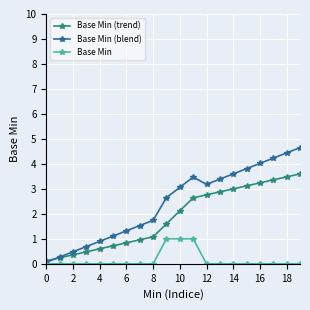

What is the difference between the maximum and second lowest values in the Base Min (blend) series?

4.4